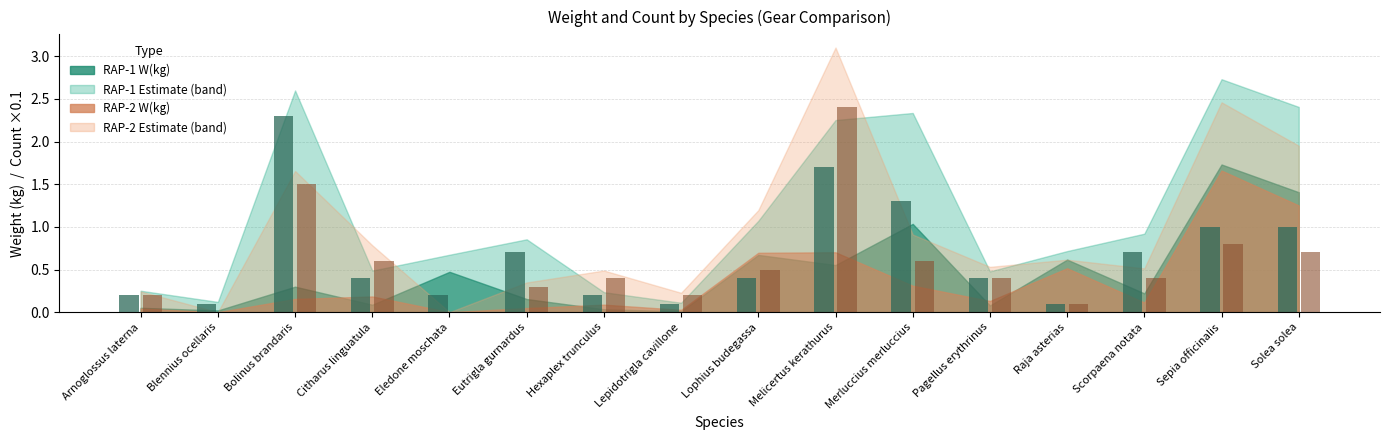

At which category is the sum across all series the highest?

Melicertus kerathurus